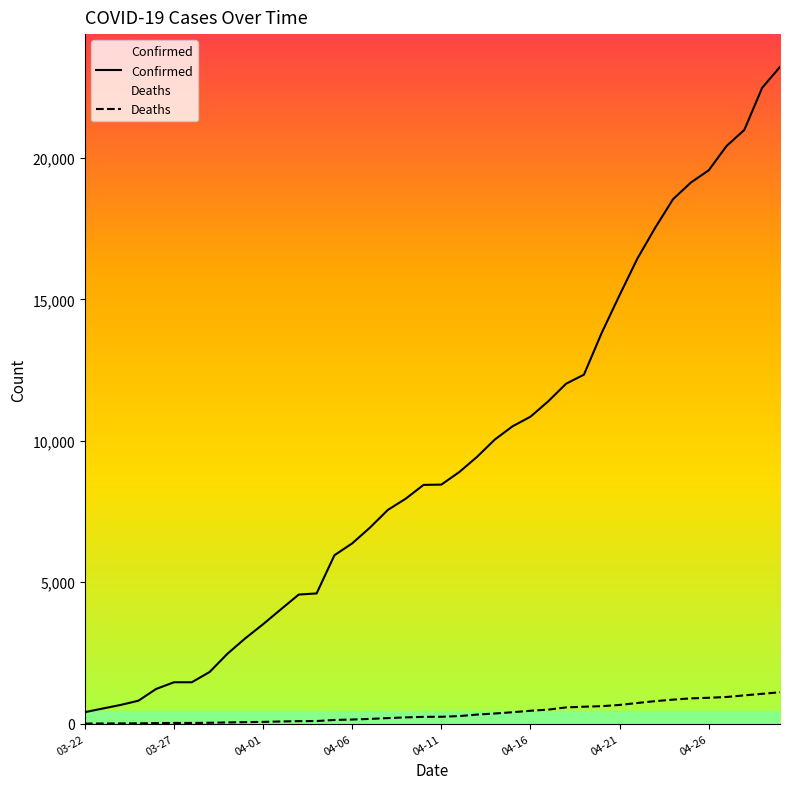

What is the maximum value shown in the chart?

23220